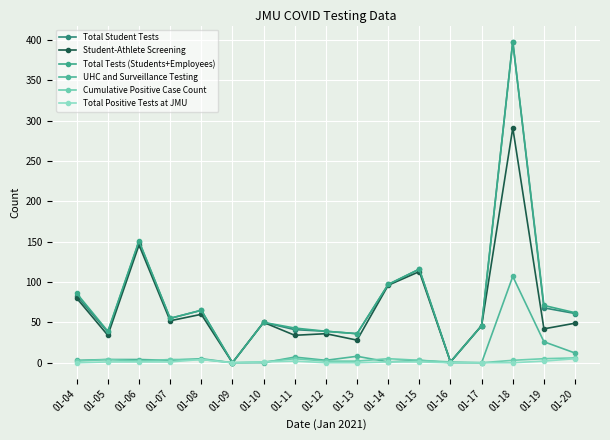

At how many categories does at least one series exceed 45?

11